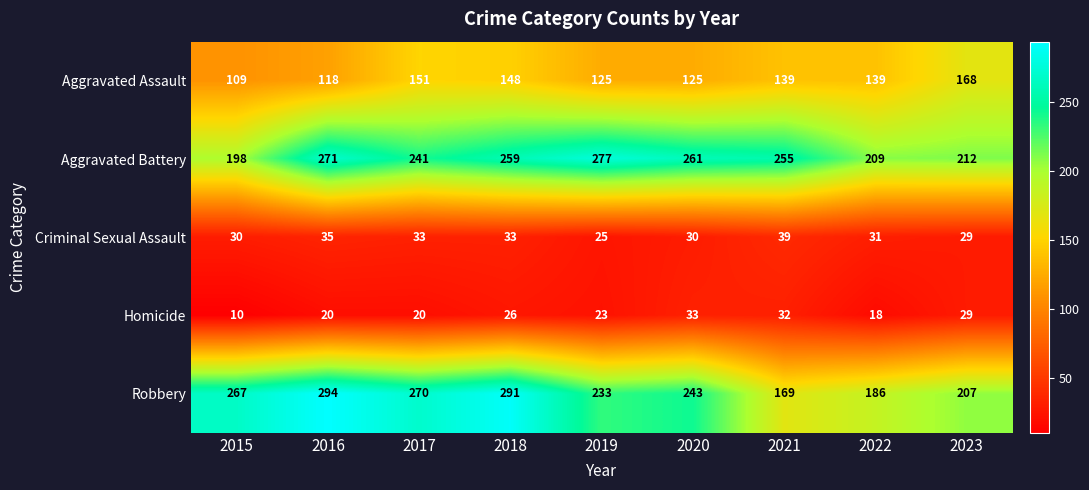

At 2017, list the series in order from smallest to largest.

Homicide, Criminal Sexual Assault, Aggravated Assault, Aggravated Battery, Robbery